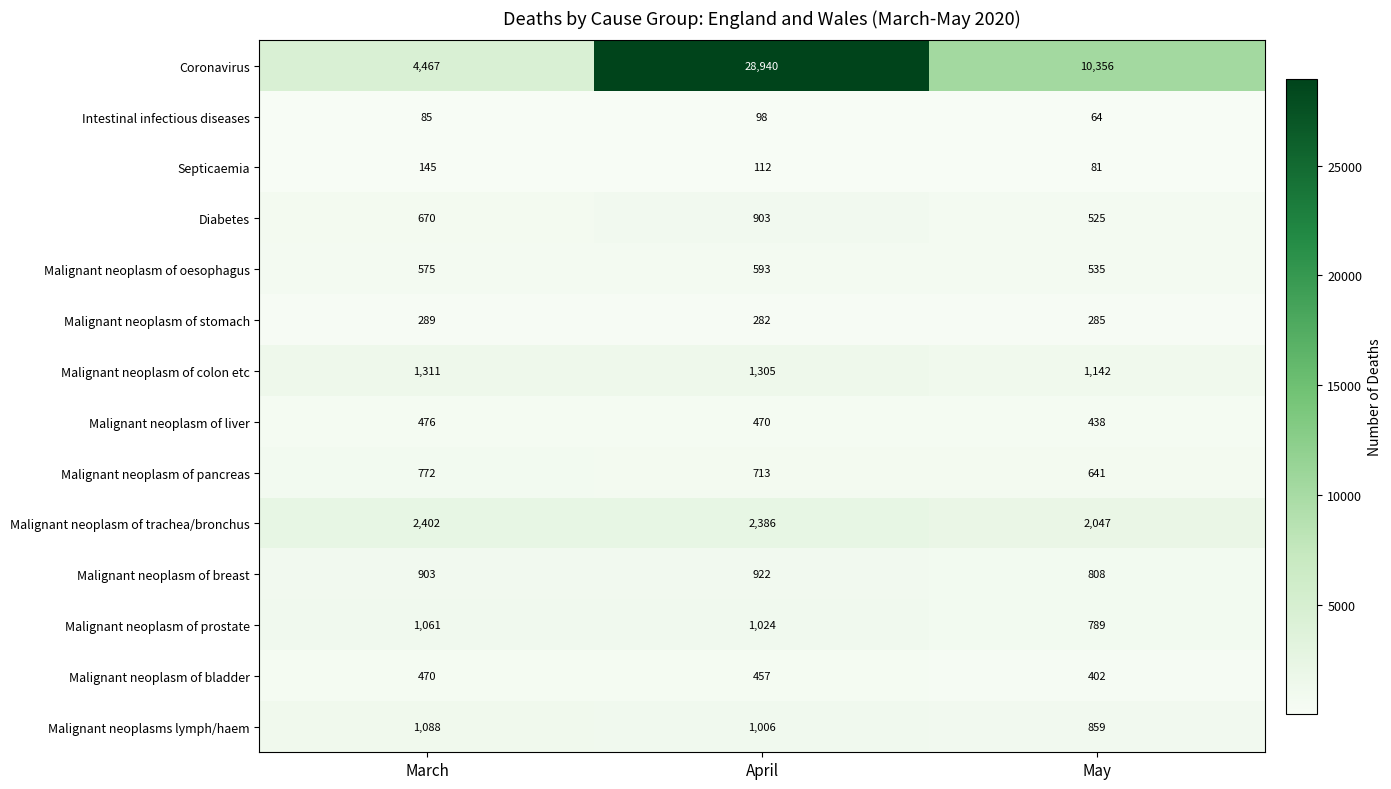

Is it true that Malignant neoplasm of oesophagus equals 242 at March?

False